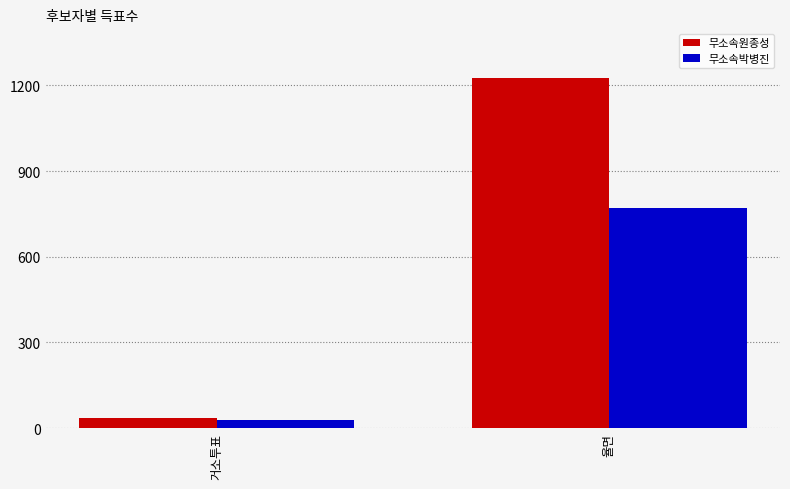

How many groups of bars are there?

2